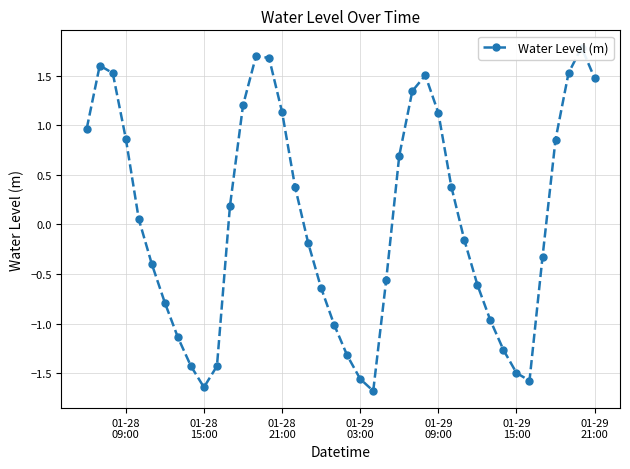

Count the number of values greater than 0.

20